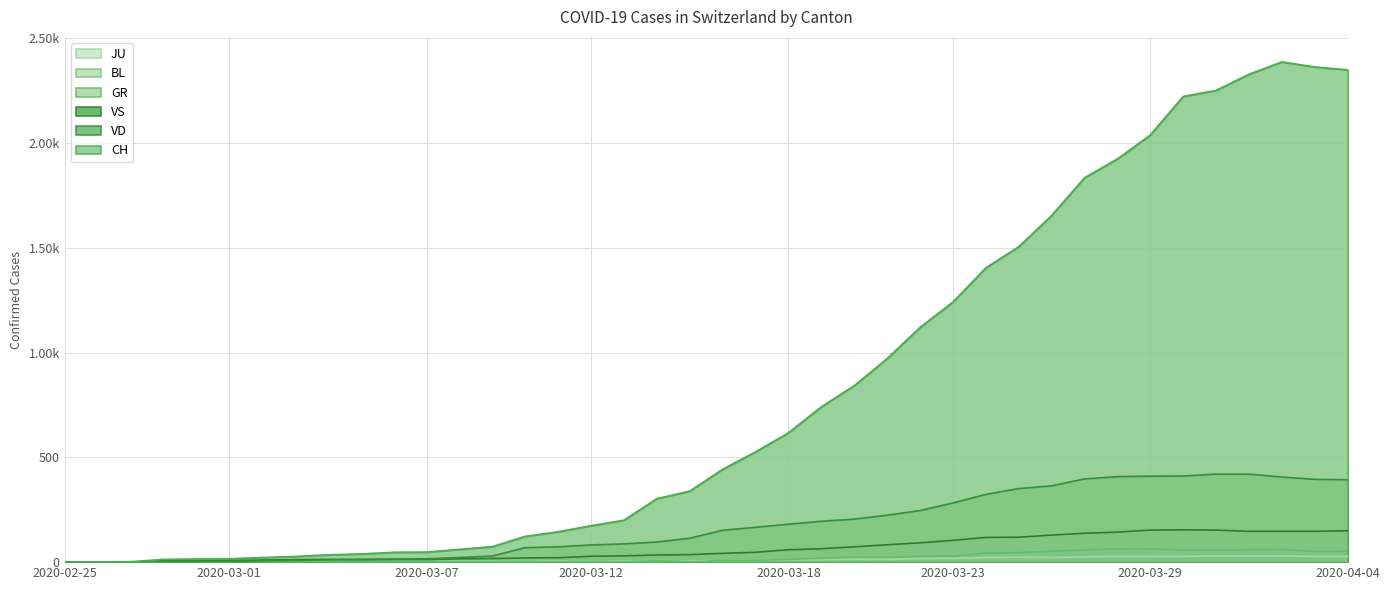

What is the spread (max minus min) of values at 2020-03-07?

48